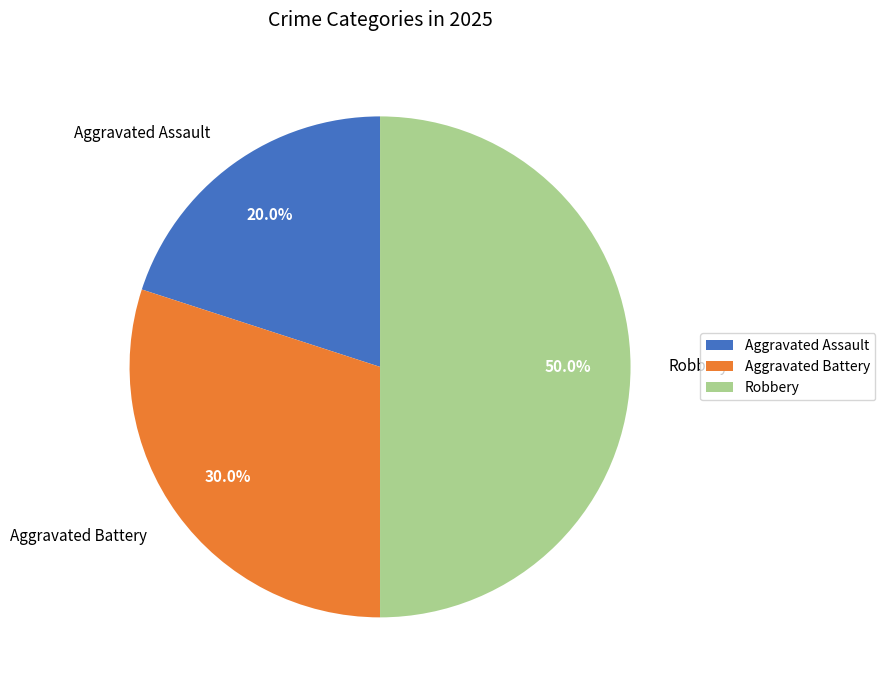

Approximately how many times larger is the value at Robbery compared to Aggravated Battery?

1.7